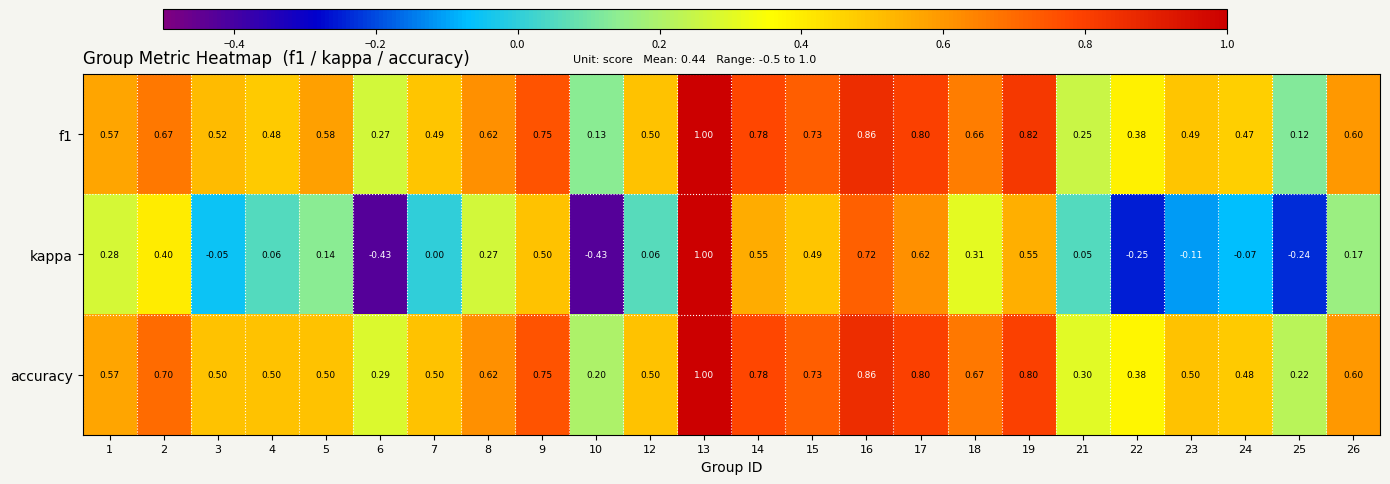

Which series changed the most between 8 and 19?

kappa